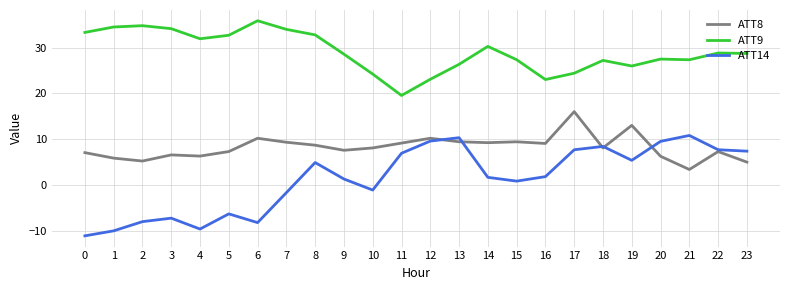

Which series has the largest total across all categories?

ATT9